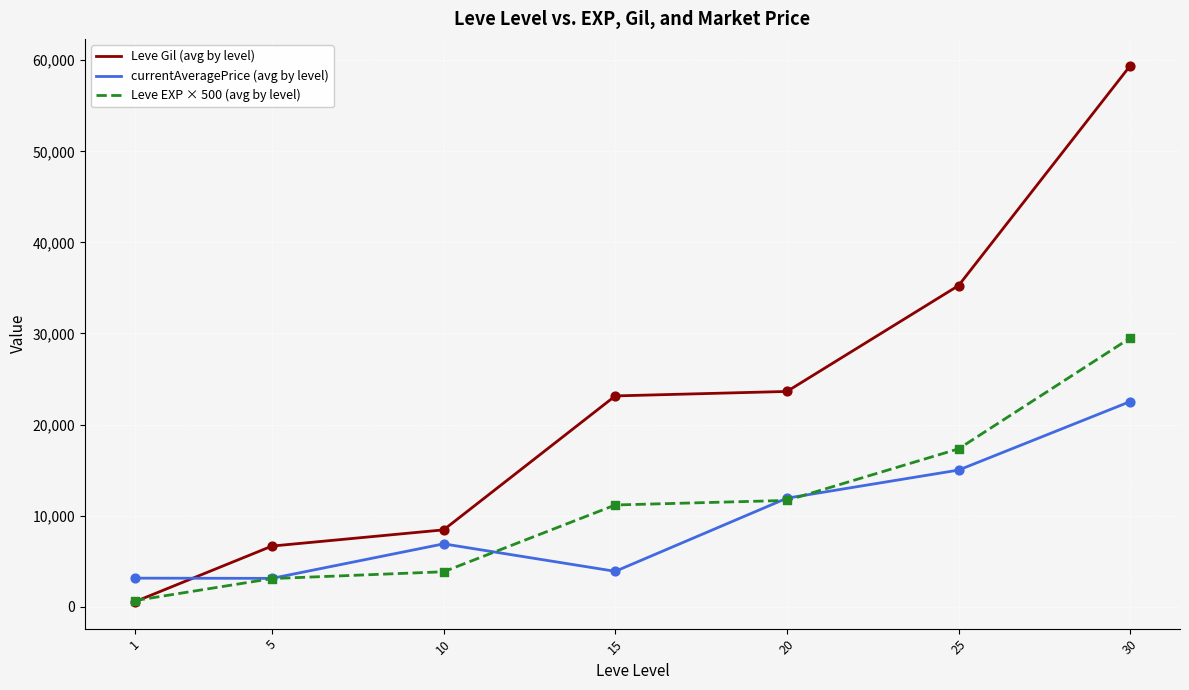

Which series has the largest range (max minus min)?

Leve Gil (avg by level)